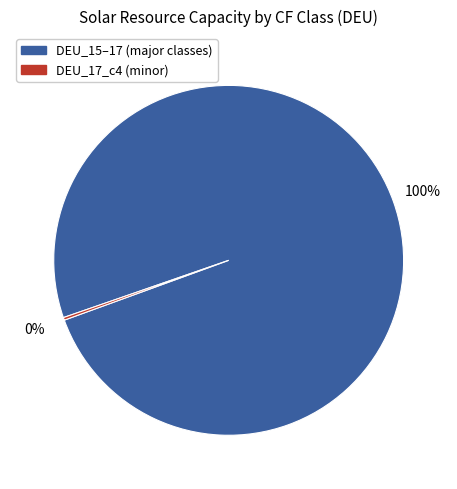

To the nearest percent, what is the average slice percentage?

50%